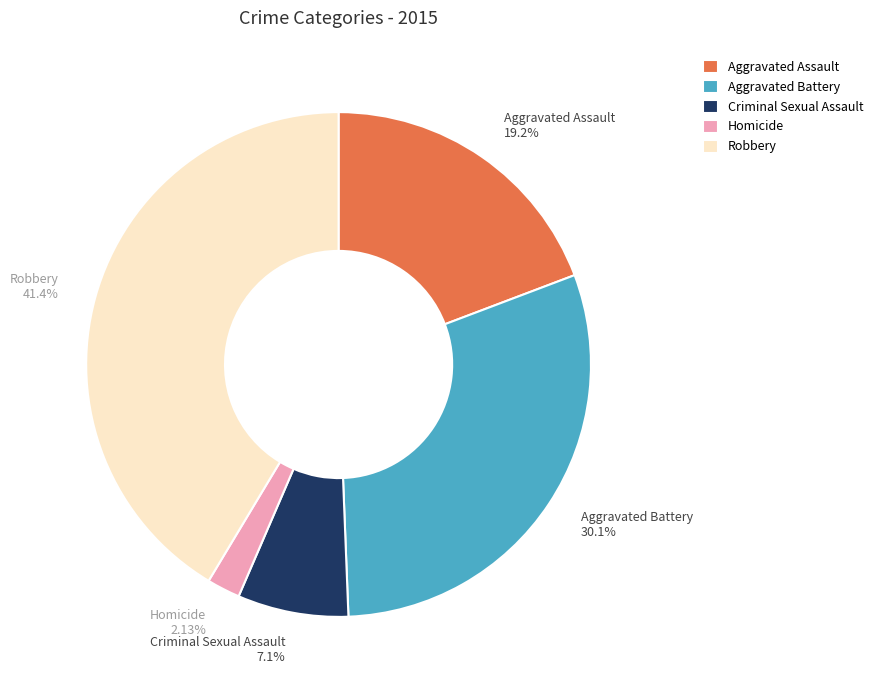

How many slices are in this pie chart?

5